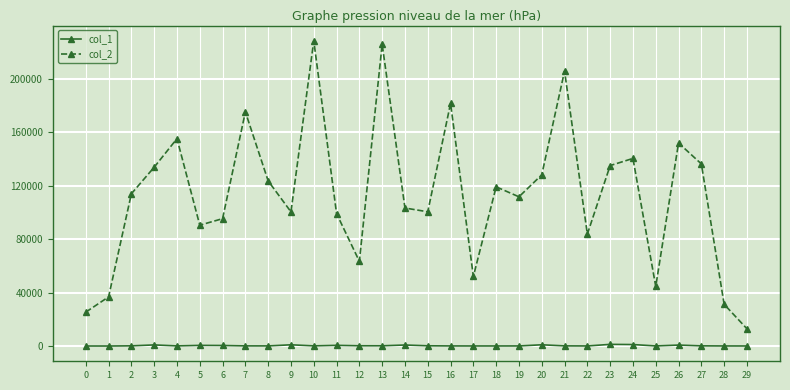

Is it true that col_2 equals 140508 at 24?

True